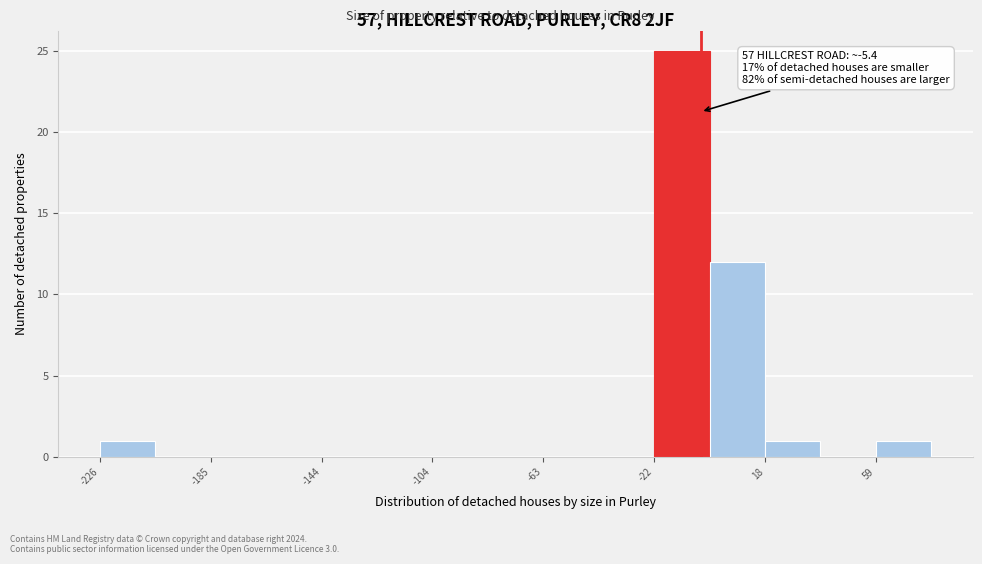

Which range on the x-axis has the tallest bar?

-20 to 0